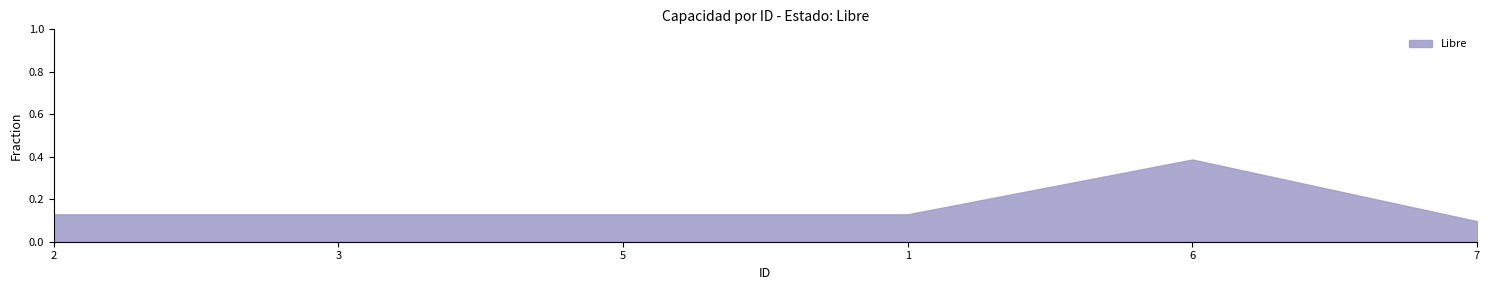

What is the sum of the values at 5 and 3?

8